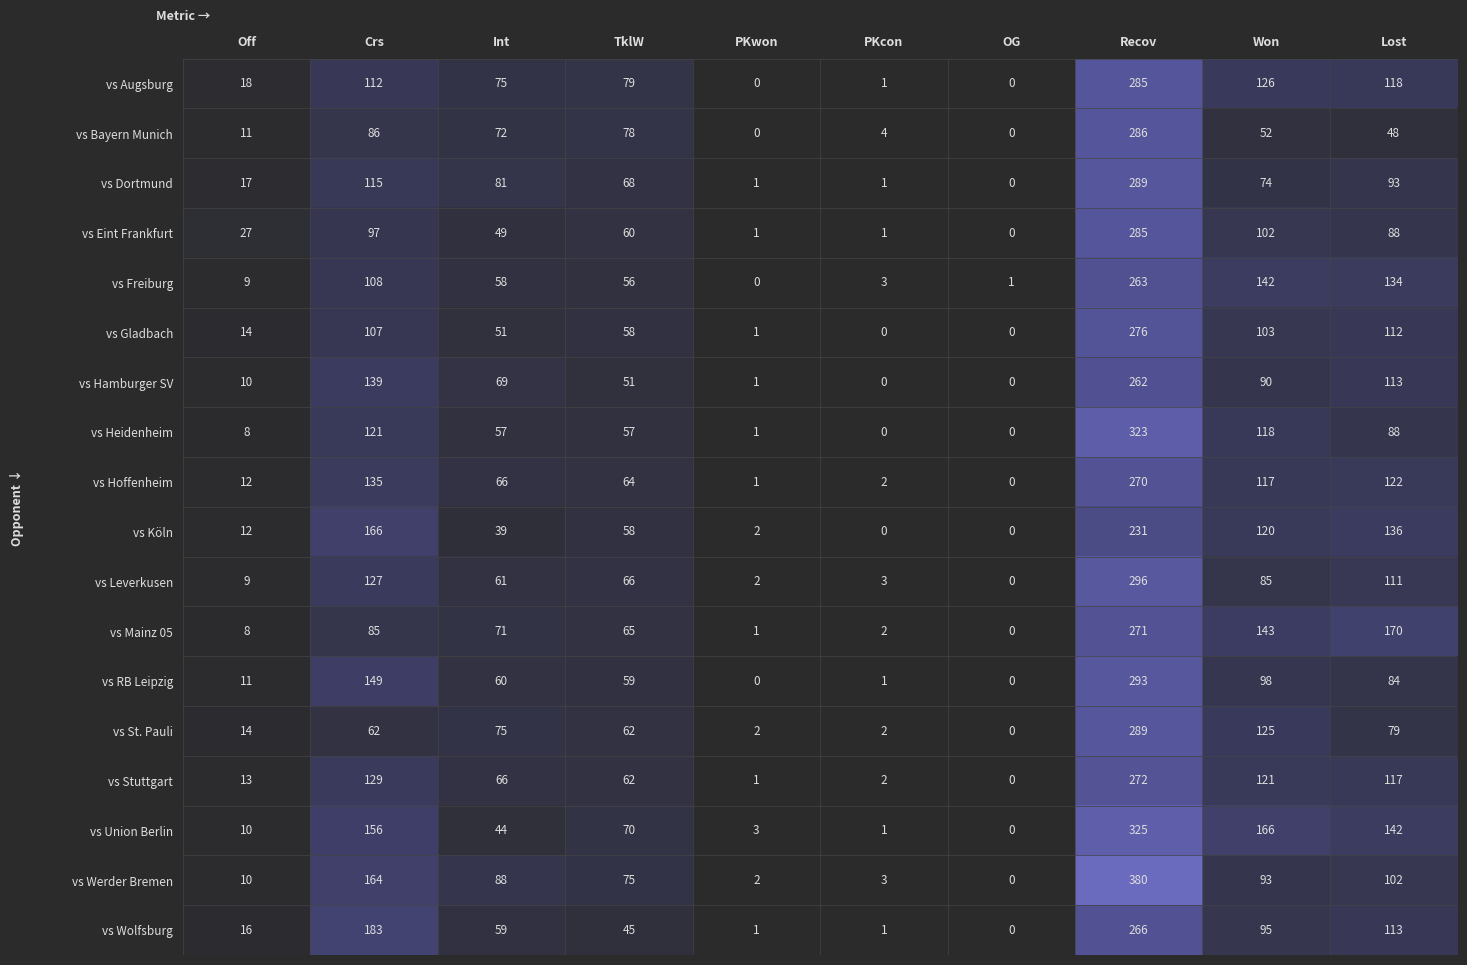

Which label corresponds to the largest value in the chart?

Recov